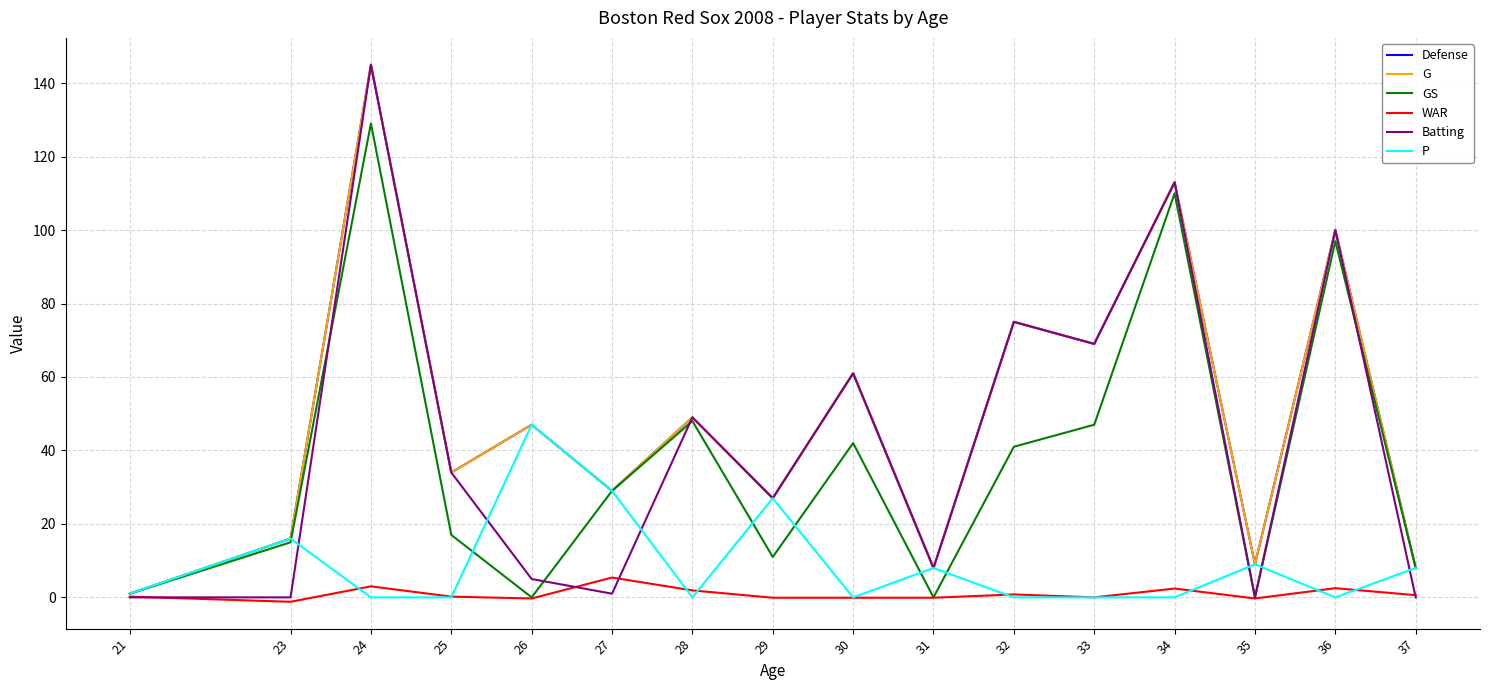

Is this an area chart (filled region under the line)?

No